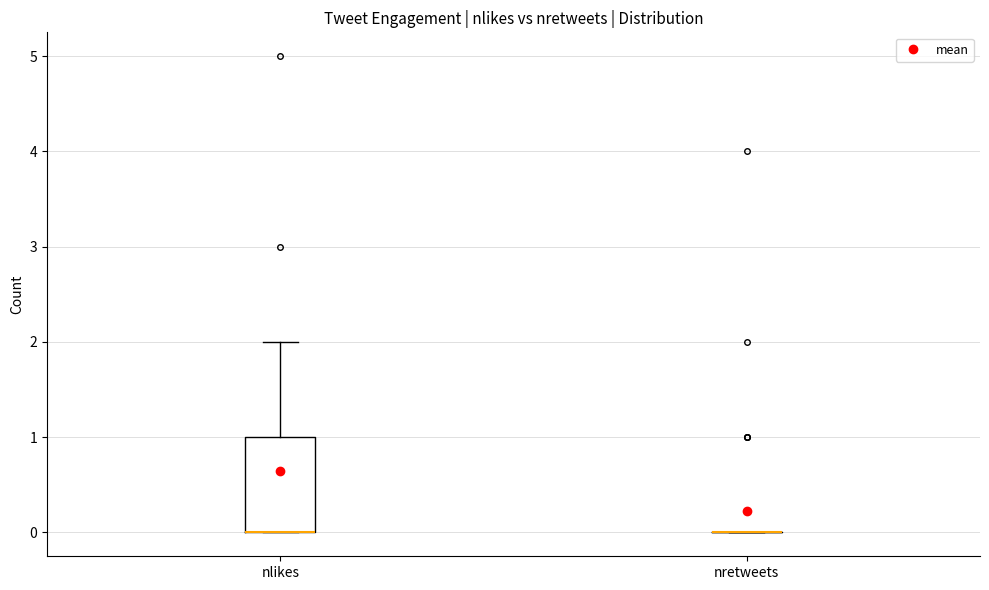

Reading left to right, transcribe this box plot: for each box, give where its median line is, the range the box spans, and where its two whiskers end, as read against the y-axis. The values are not printed on the chart, so give them approximately, as read against the axis.

nlikes: median 0 (drawn on the box's lower edge), box 0 to 1, whiskers 0 to 2
nretweets: box collapsed to a line at 0, whiskers 0 to 0